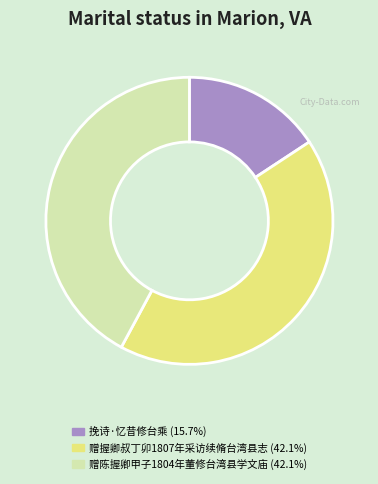

Approximately how many times larger is the value at 赠陈握卿甲子1804年董修台湾县学文庙 compared to 赠握卿叔丁卯1807年采访续脩台湾县志?

1.0